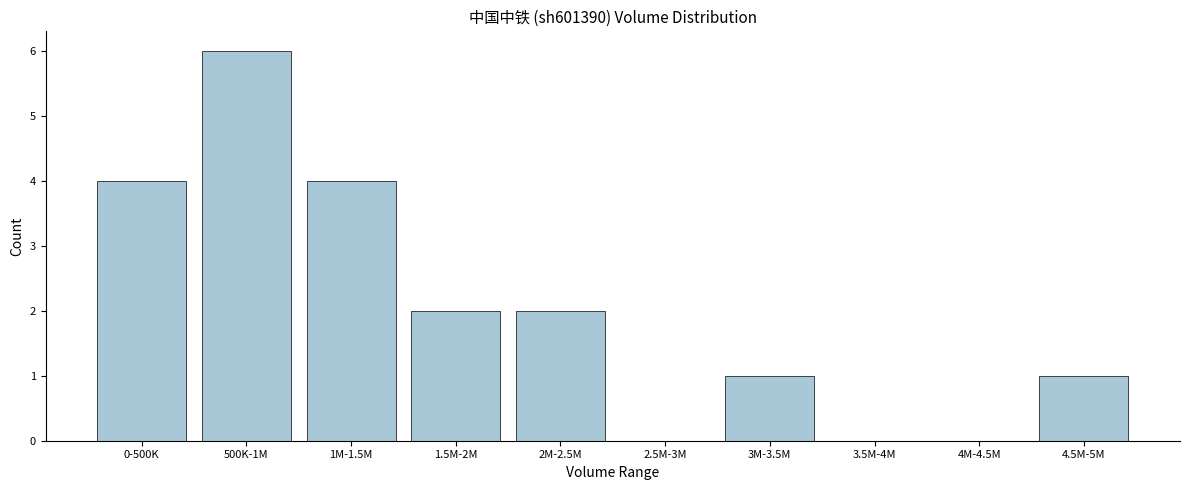

Reading left to right, extract all data points from this chart.

0-500K=4	500K-1M=6	1M-1.5M=4	1.5M-2M=2	2M-2.5M=2	2.5M-3M=0	3M-3.5M=1	3.5M-4M=0	4M-4.5M=0	4.5M-5M=1